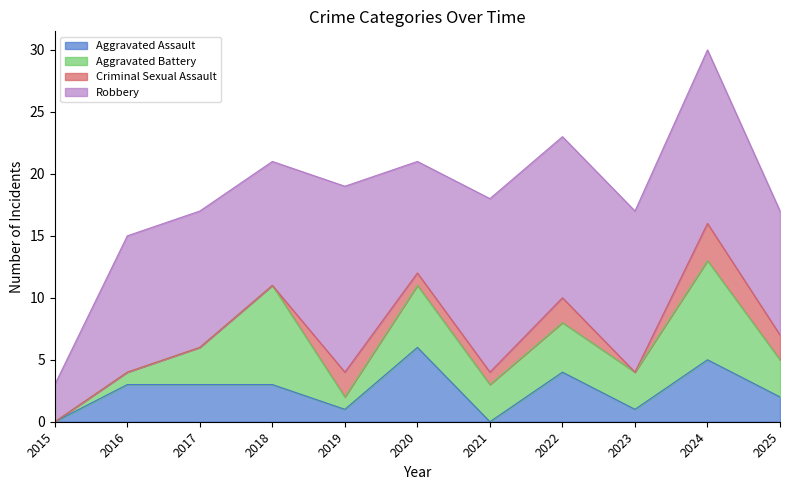

What is the value of the Criminal Sexual Assault point at the 5th from the left?

2